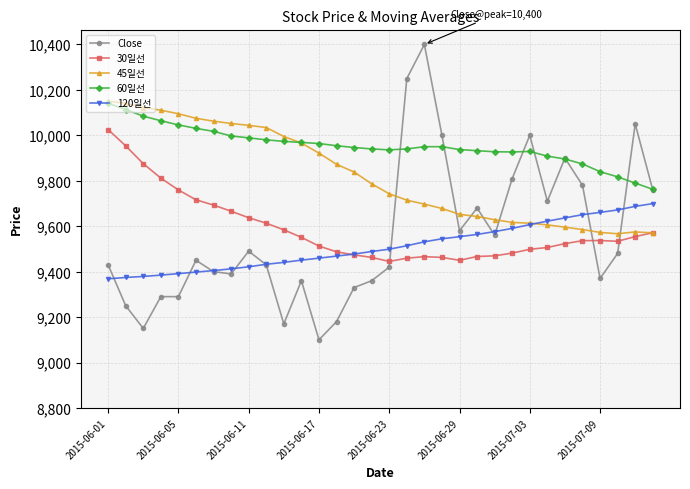

After their last crossing, which series has the higher values: Close or 30일선?

Close